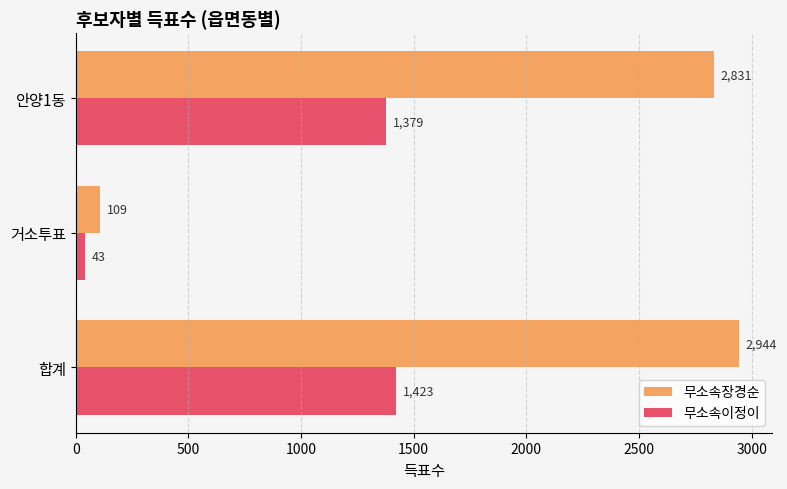

What is the minimum value shown in the chart?

43